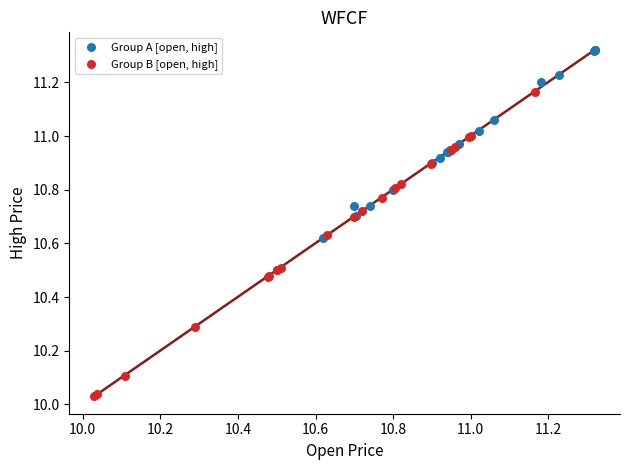

Which series reaches the maximum Y coordinate?

Group A [open, high]